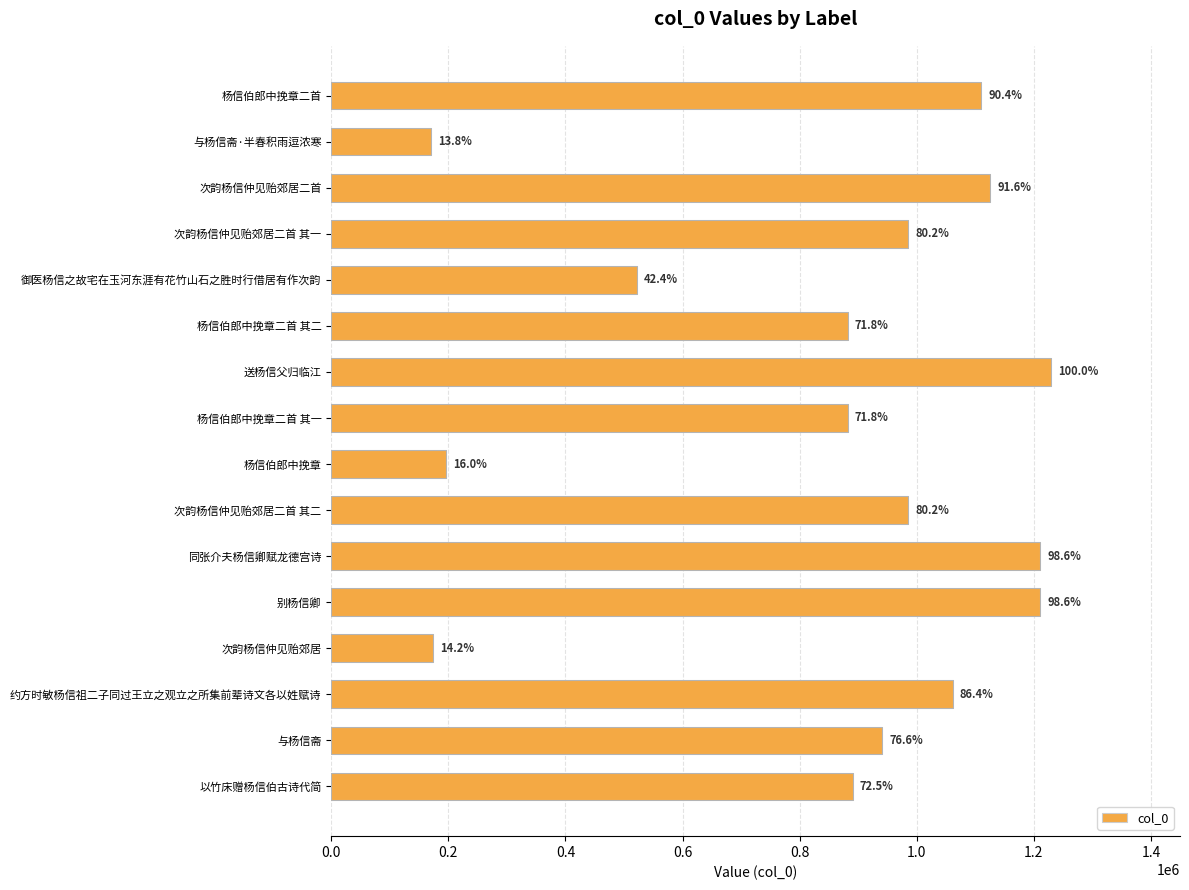

Does the chart contain any negative values?

No